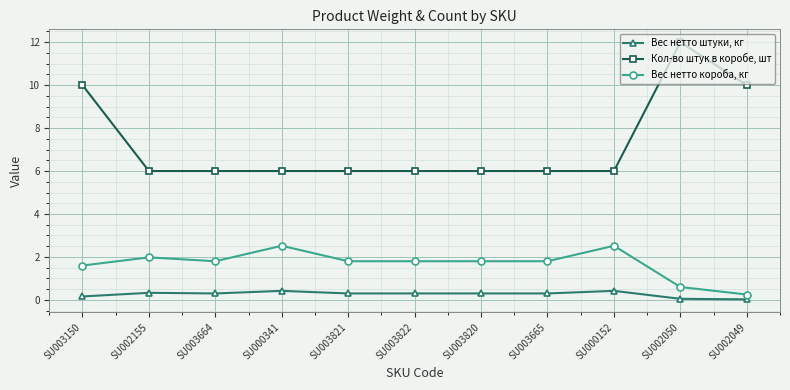

At how many categories does at least one series exceed 4?

11